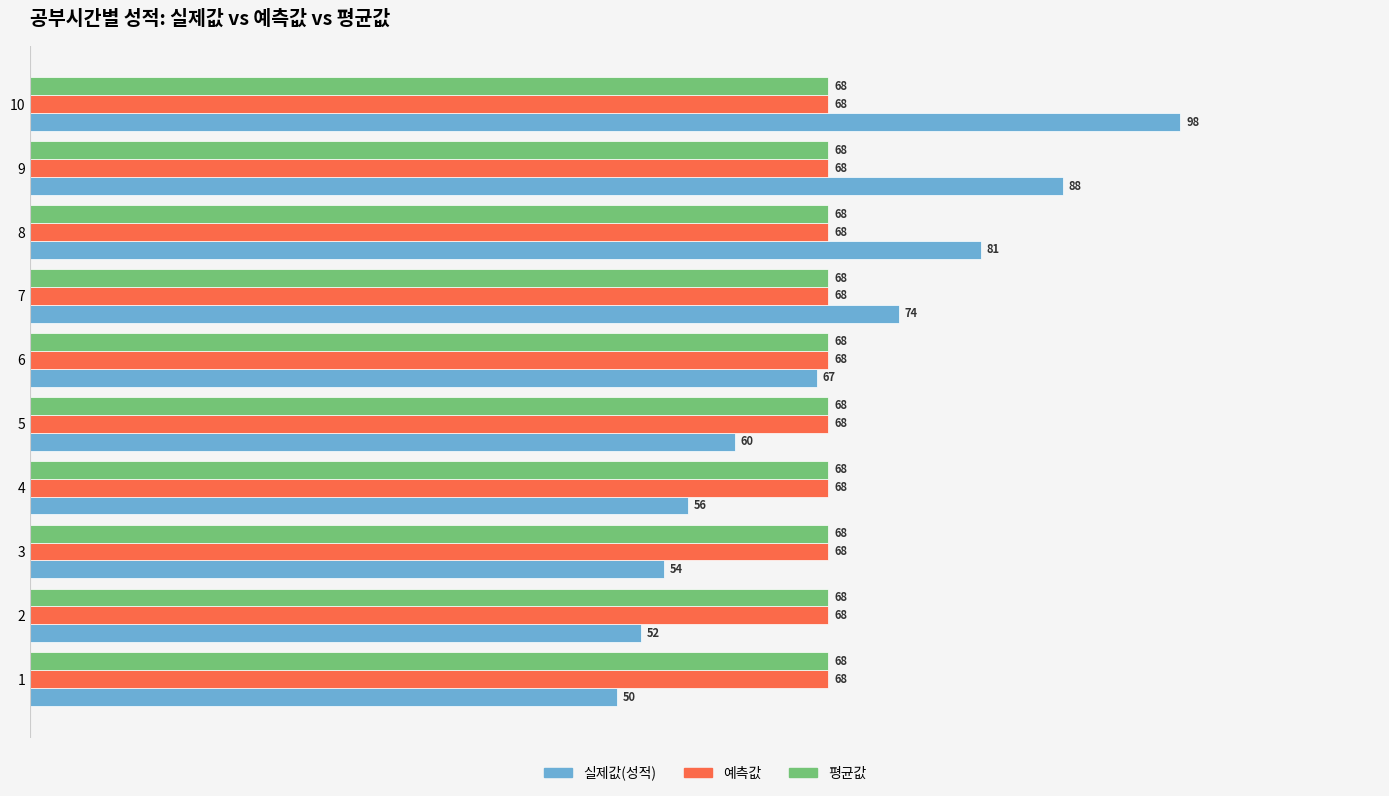

What is the smallest value displayed?

50